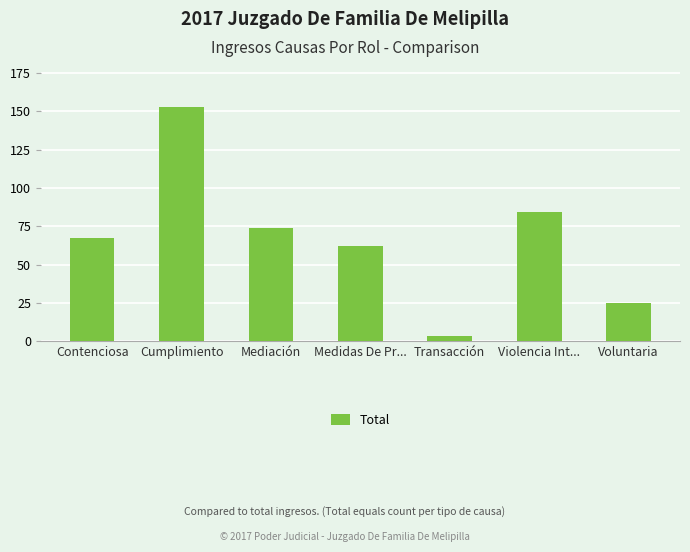

What is the ratio of the value at Contenciosa to the value at Mediación?

0.9